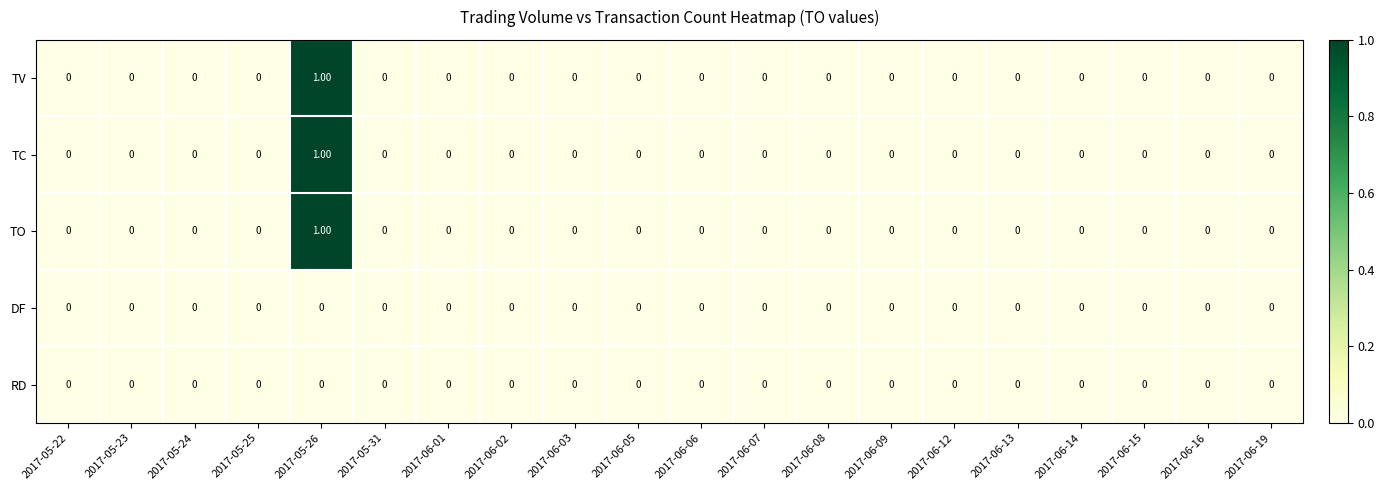

At which category is the sum across all series the highest?

2017-05-26